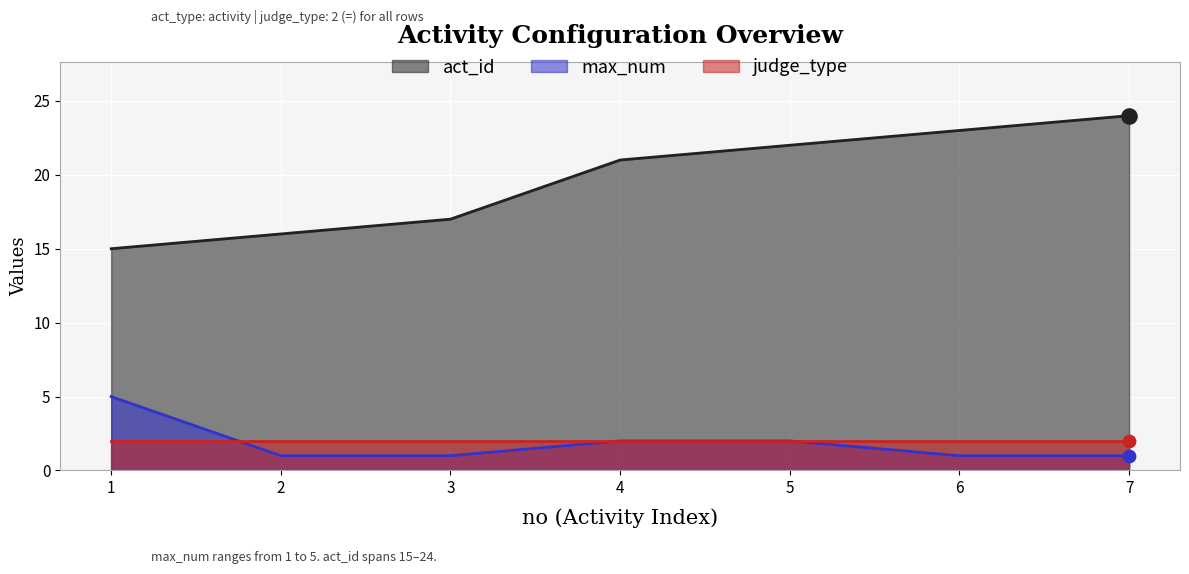

Which series has the widest spread of Y values?

act_id